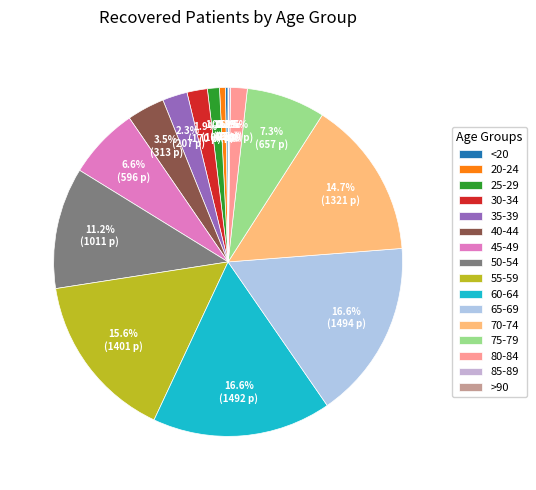

Count the number of slices in the pie.

16